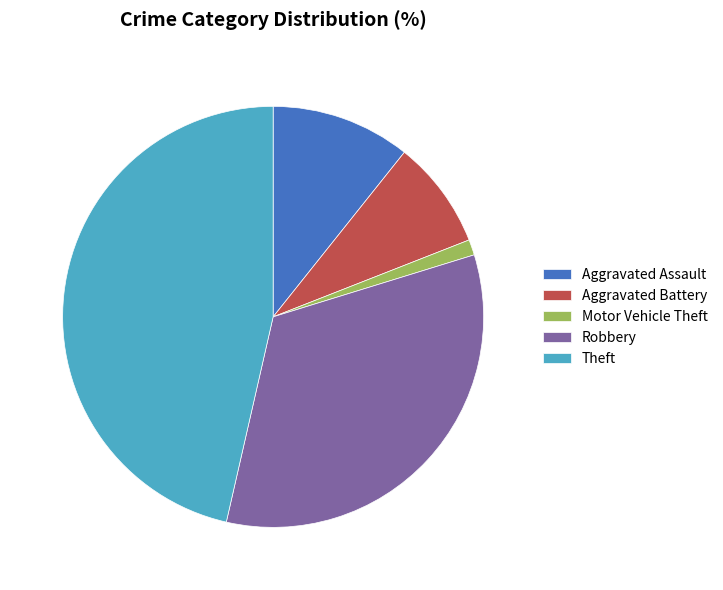

Approximately how many times larger is the value at Robbery compared to Motor Vehicle Theft?

28.0